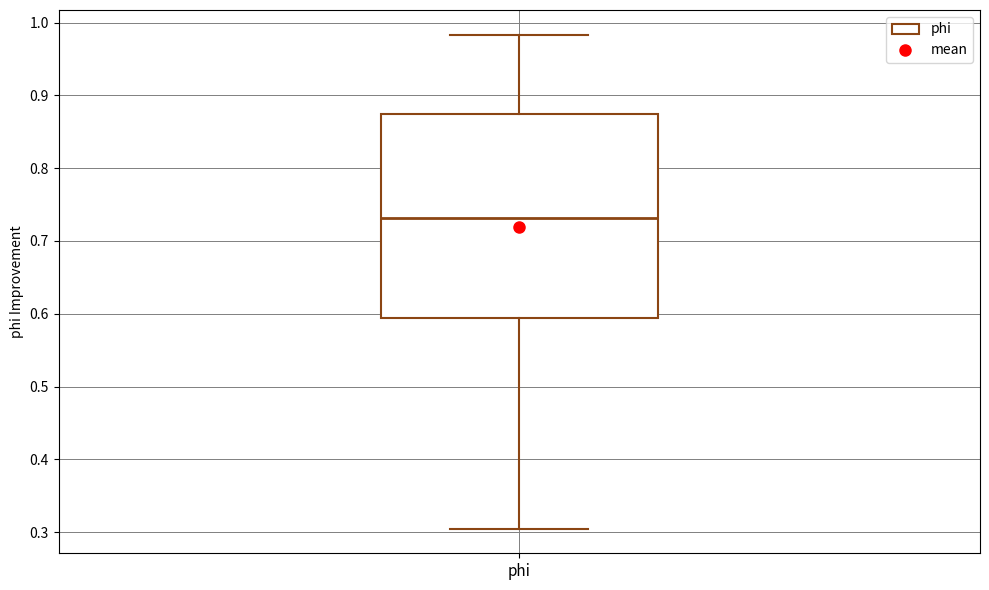

Read this box plot against the y-axis: the position of the median line, the range covered by the box, and the ends of both whiskers. The values are not printed on the chart, so give them approximately, as read against the axis.

median 0.73, box 0.59 to 0.87, whiskers 0.30 to 0.98